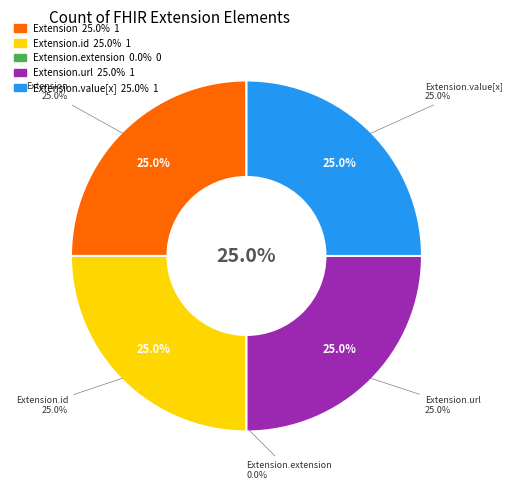

To the nearest percent, what is the difference between the Extension.extension and Extension.url slice percentages?

25%